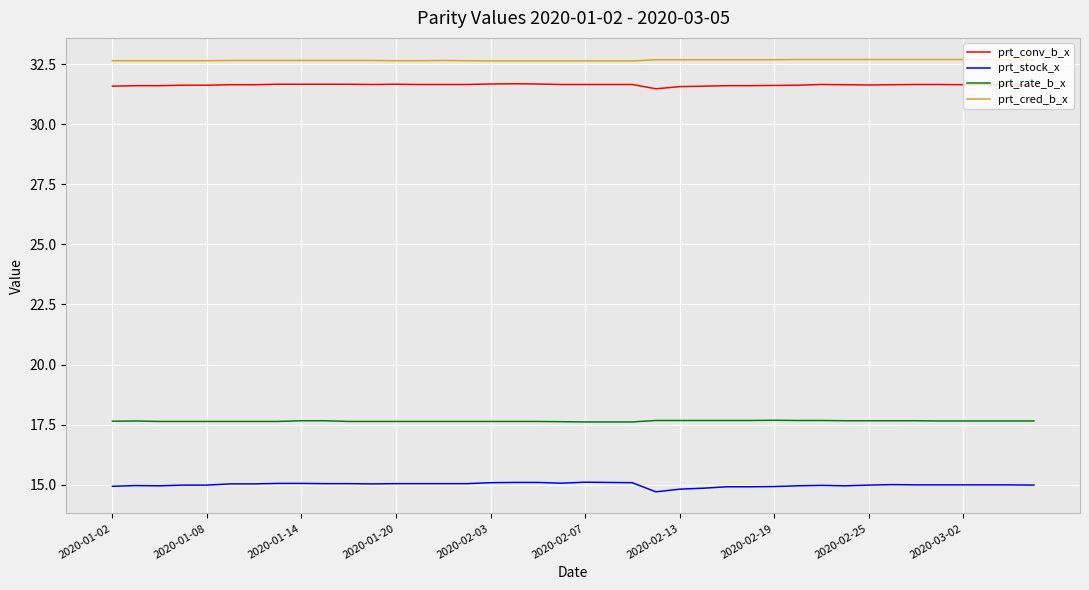

True or false: prt_cred_b_x and prt_conv_b_x intersect in this chart.

False